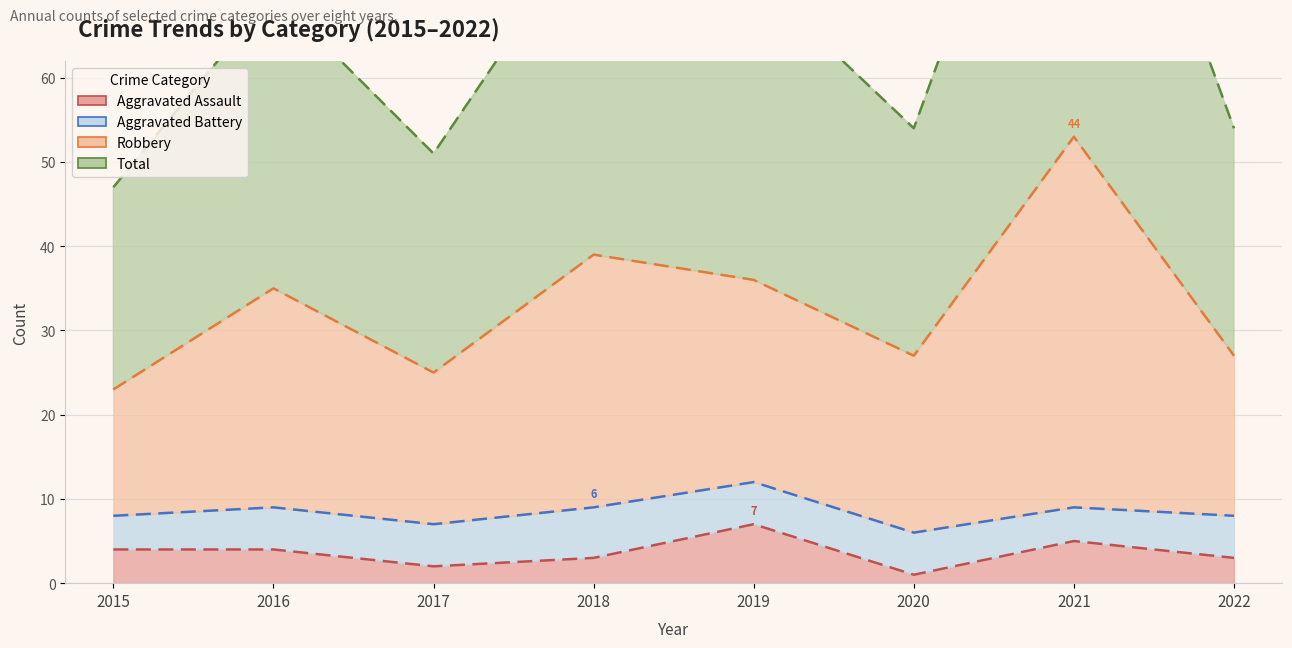

At which label is Aggravated Assault closest to 4?

2015